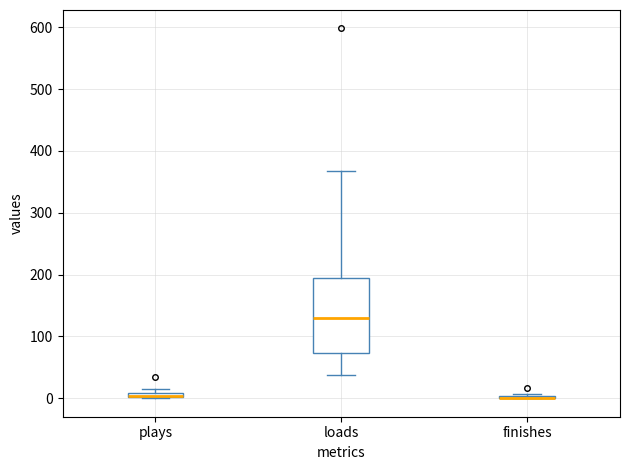

Comparing the boxes themselves (not the whiskers), which one is the tallest?

loads